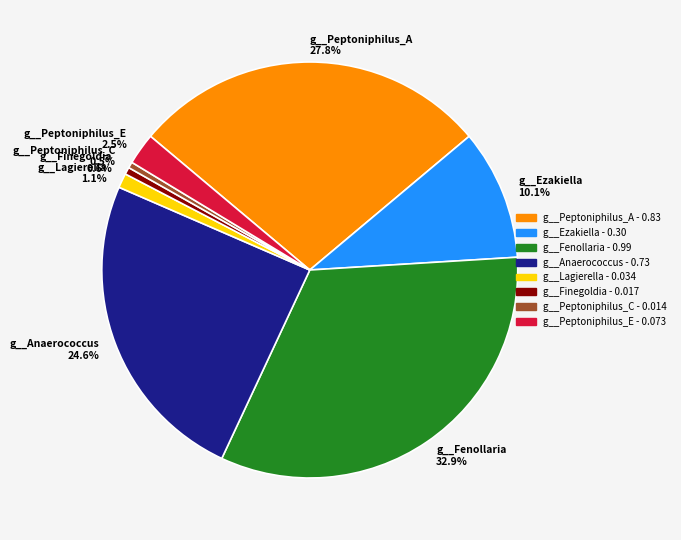

To the nearest percent, what is the combined percentage of g__Peptoniphilus_A and g__Peptoniphilus_C?

28%